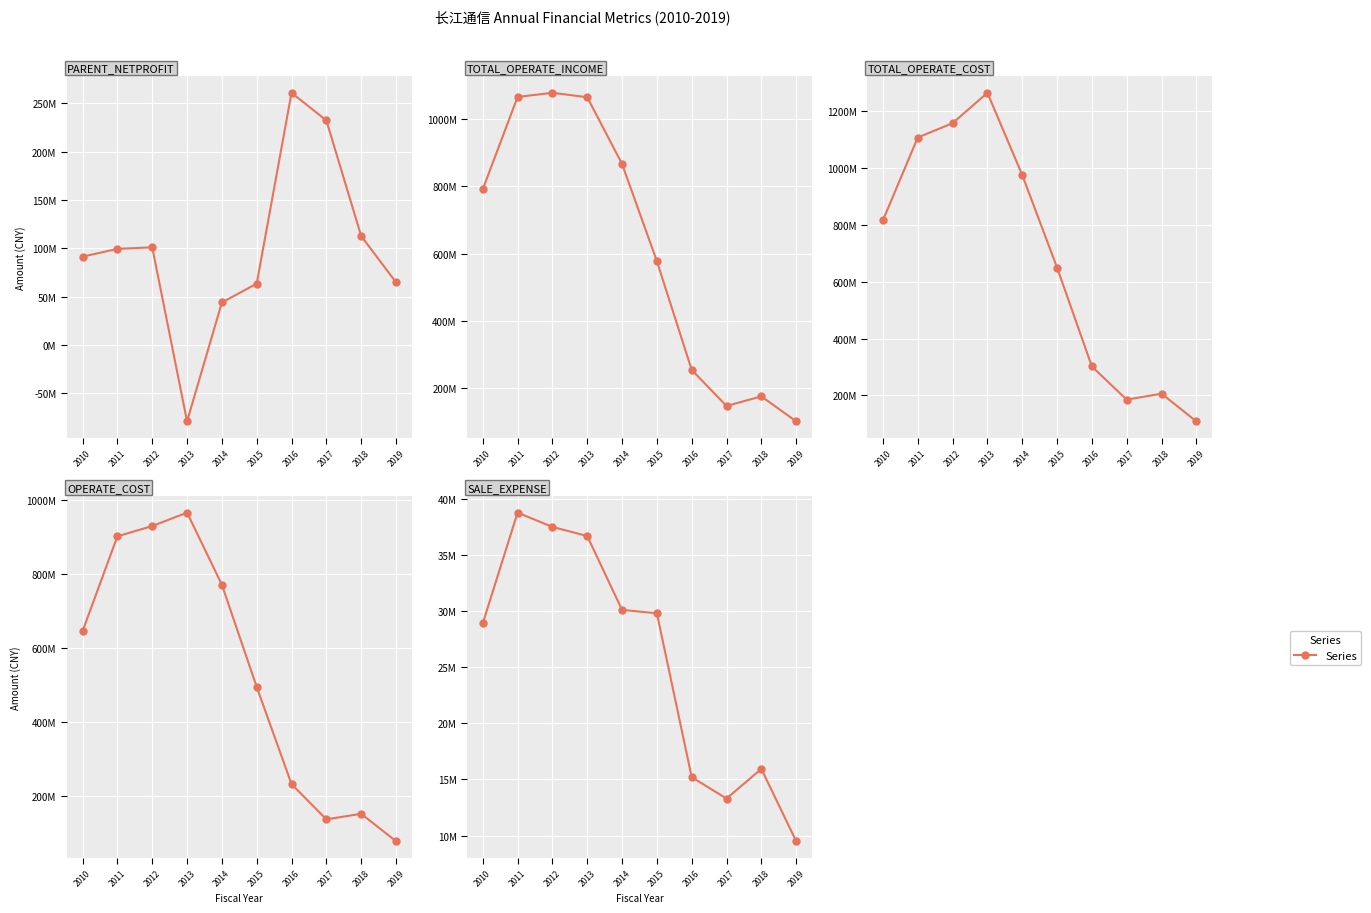

Between 2015 and 2017, which series saw the biggest shift?

TOTAL_OPERATE_COST